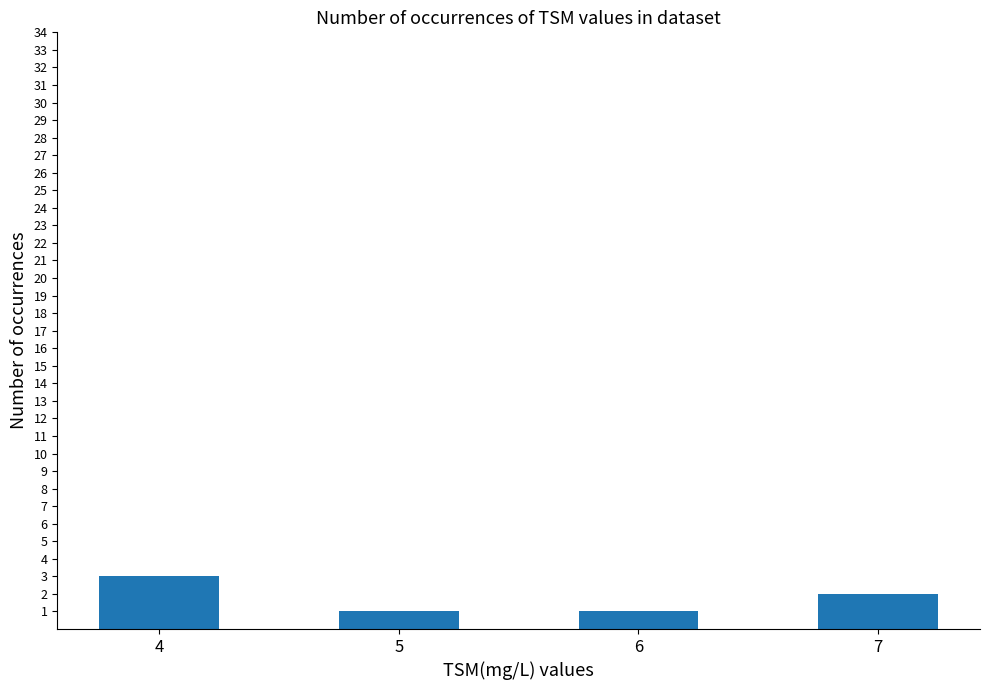

What is the approximate value at 4?

3